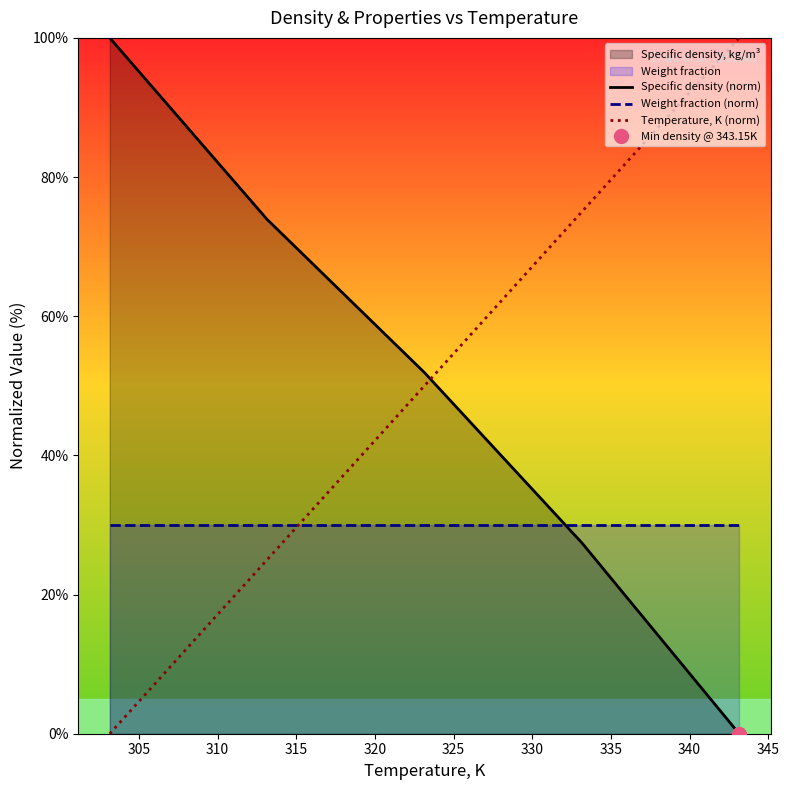

What is the value of the Specific density (norm) point at the 3rd from the left?

51.9